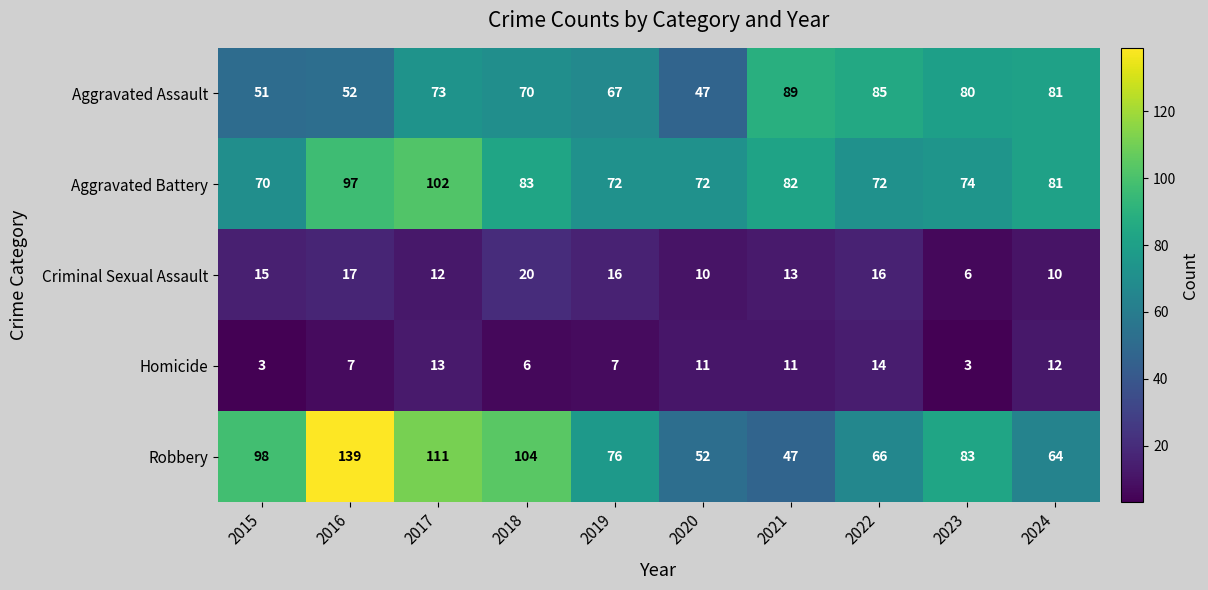

What is the total value across all series at 2019?

238